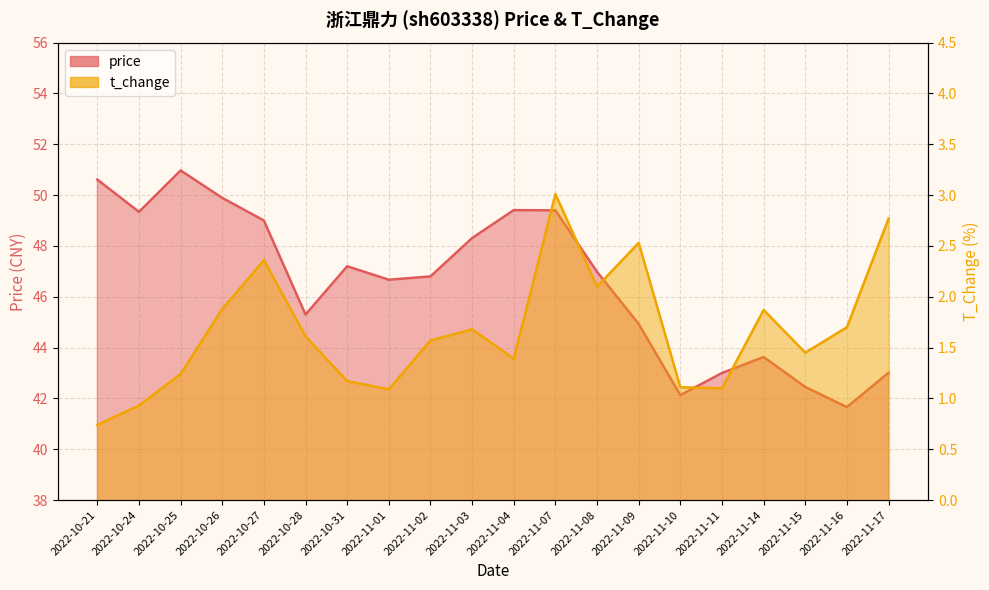

Which has a higher value, 2022-10-28 or 2022-11-01?

2022-11-01